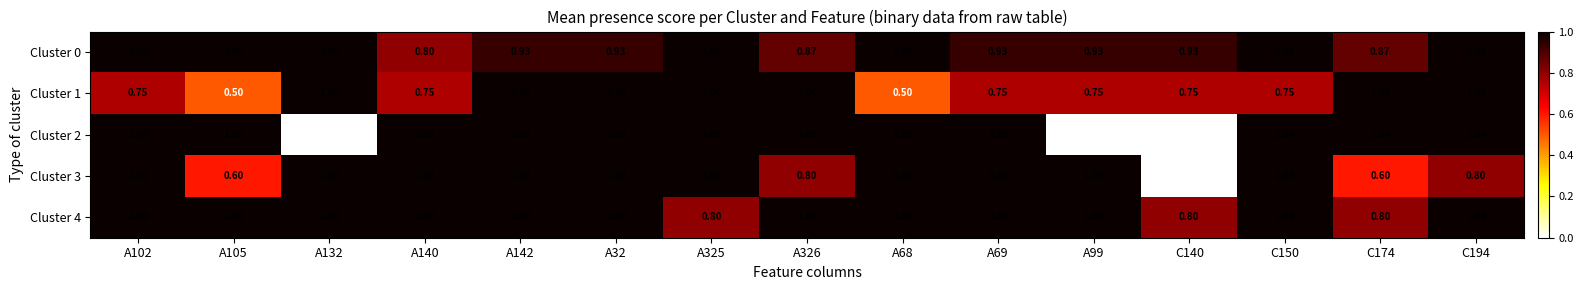

Is the value of Cluster 2 at A99 greater than the value of Cluster 1 at A99?

No